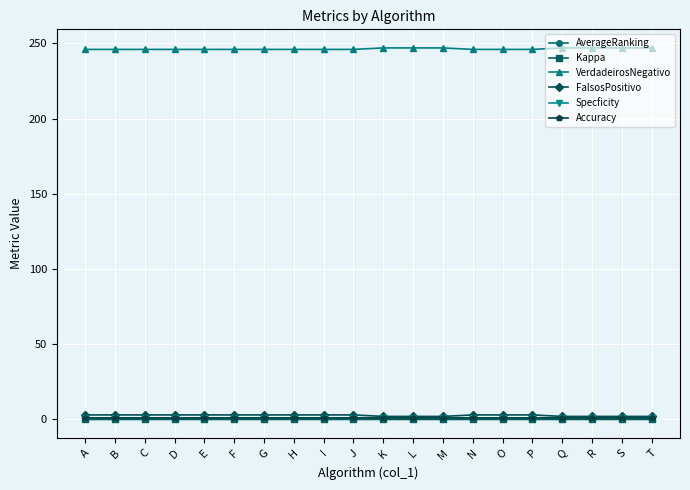

True or false: Specficity and Kappa intersect in this chart.

False